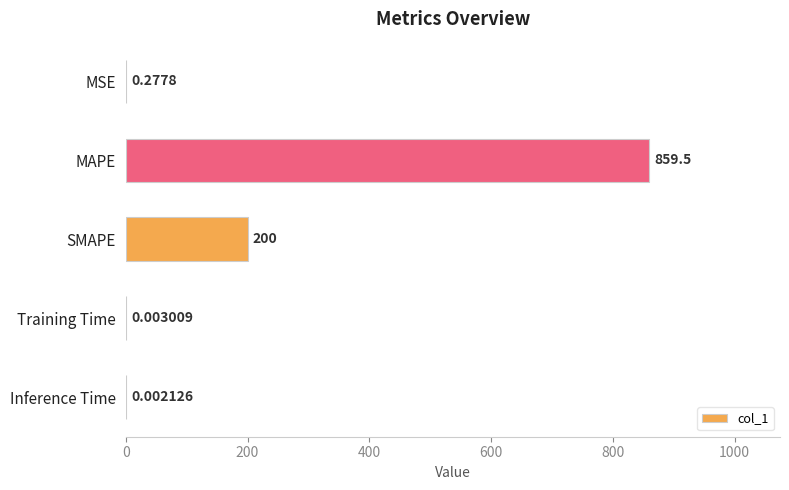

What is the sum of all values?

1059.8